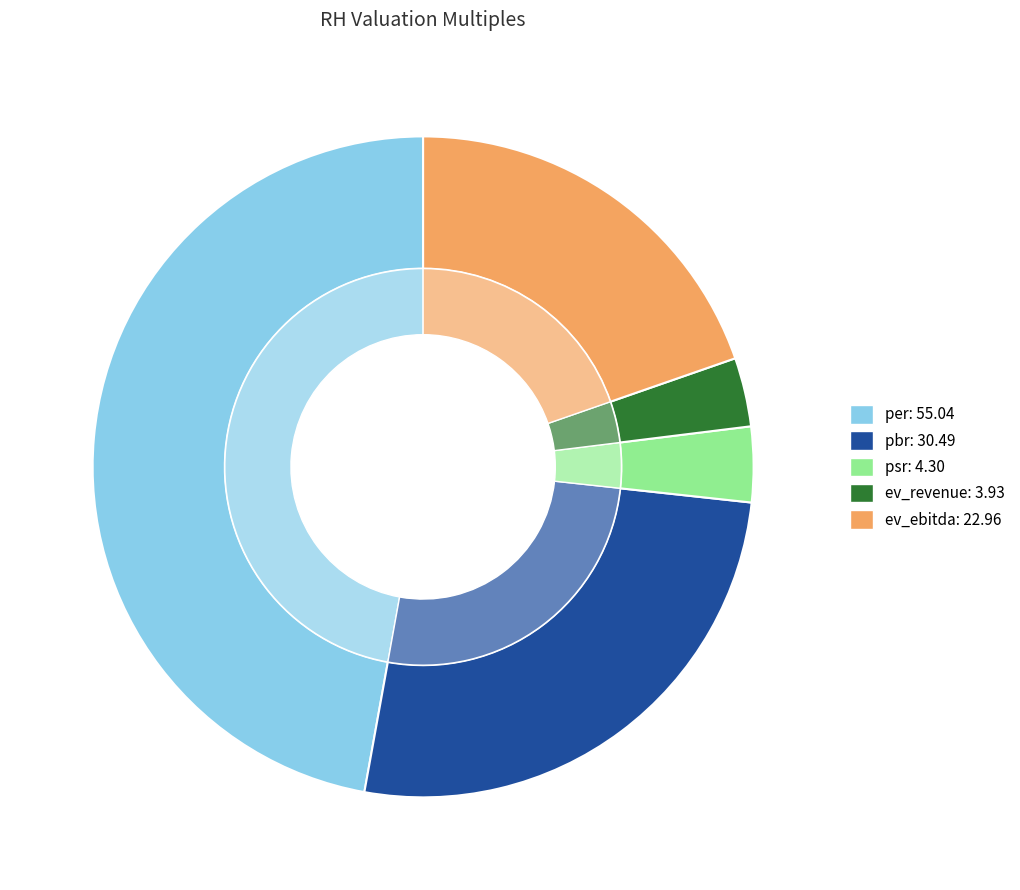

Is it true that per is 36% of the pie?

False